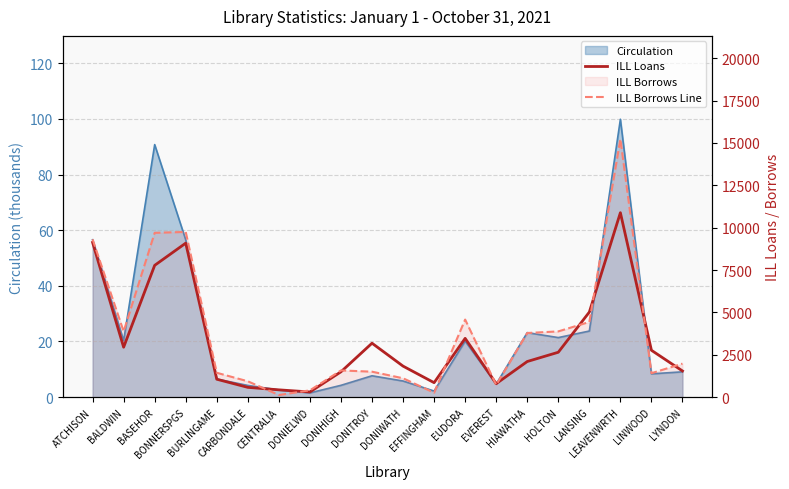

Which series has the widest spread of values?

ILL Borrows Line